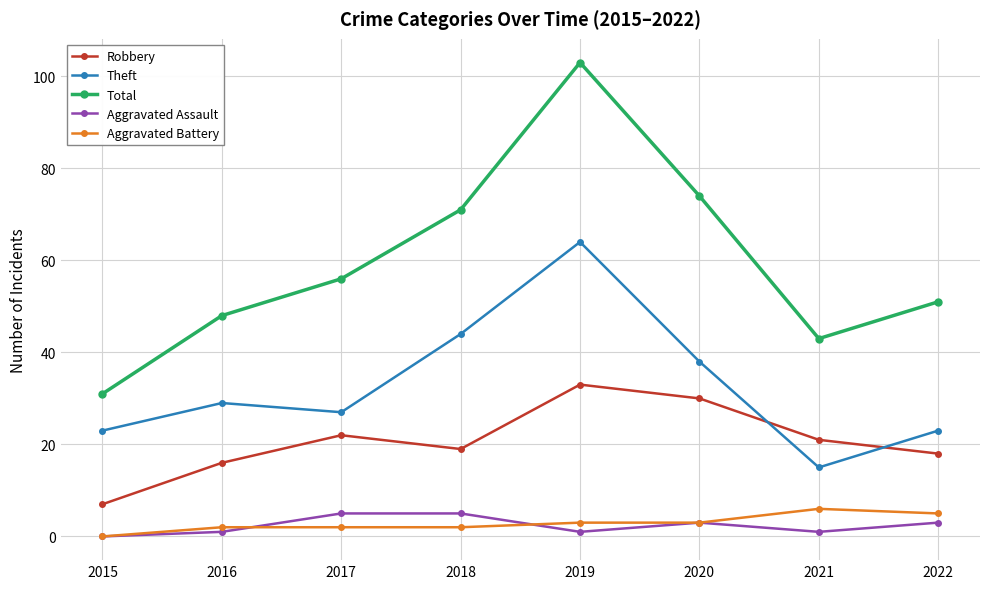

Which category has the highest value across all series?

2019